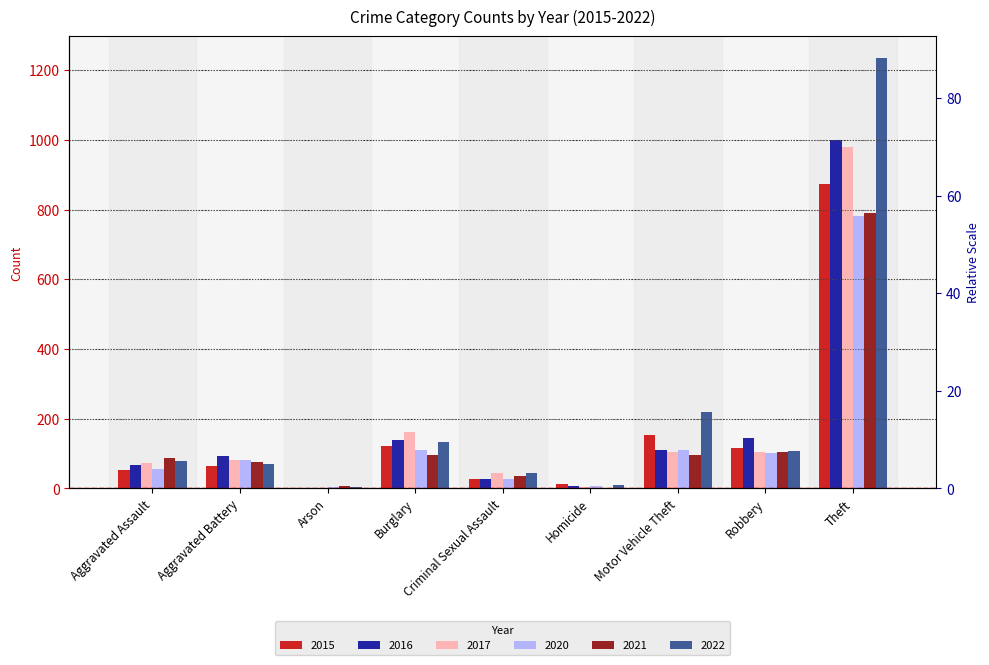

What is the difference between the maximum and minimum values in the 2020 series?

778